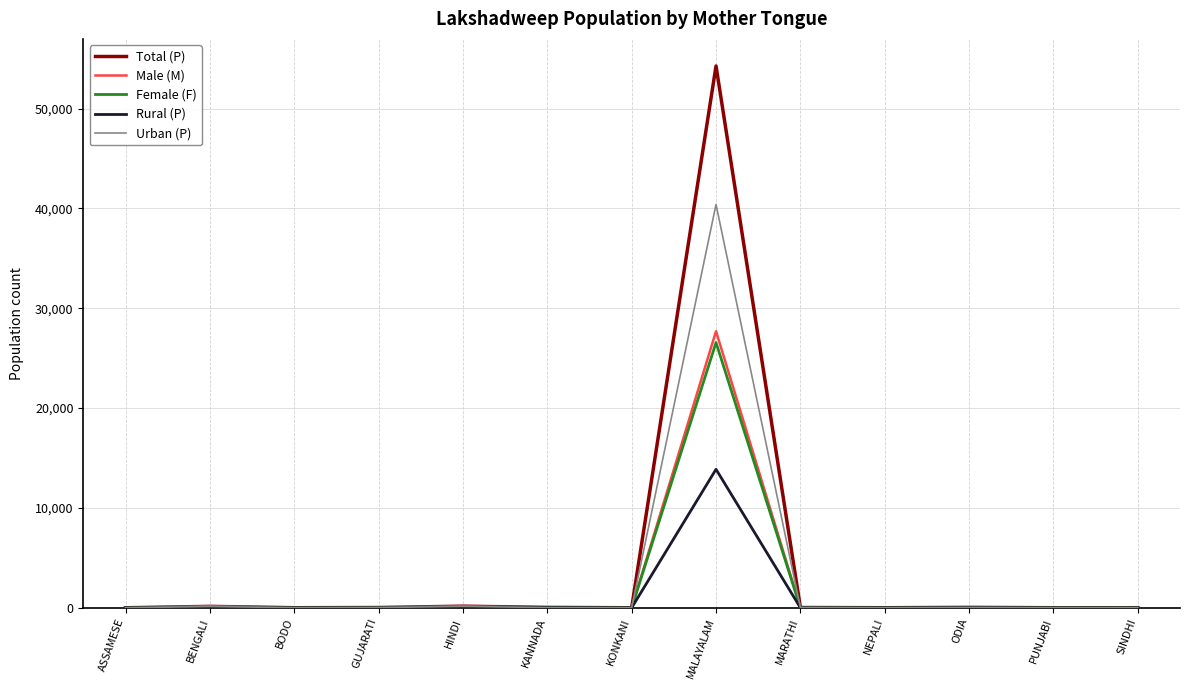

At which category is the sum across all series the highest?

MALAYALAM